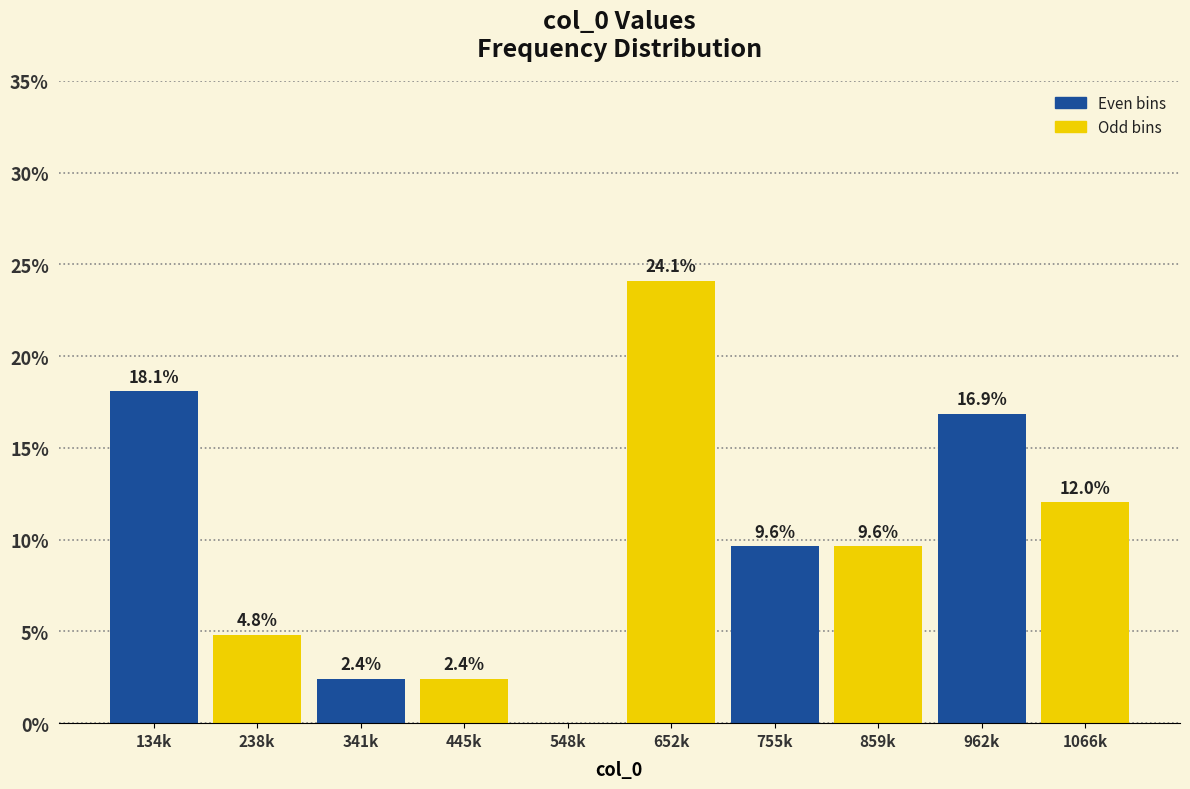

Are the bars horizontal?

No